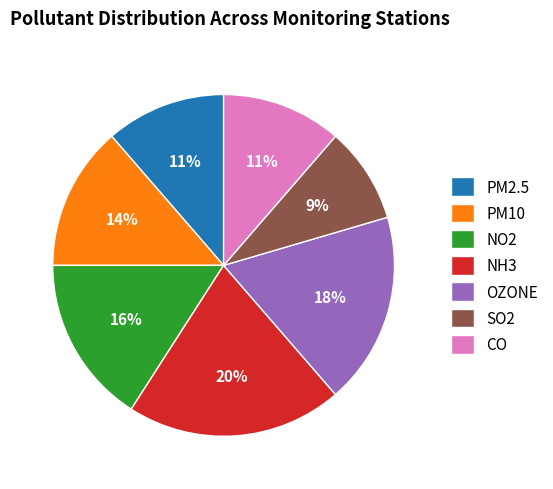

Approximately how many times larger is the value at OZONE compared to SO2?

2.0